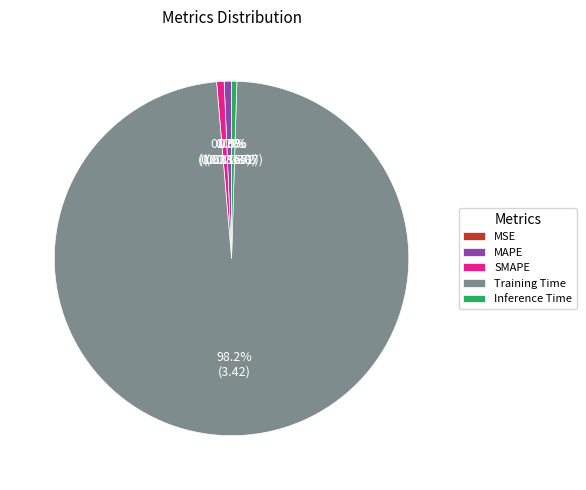

Which has a higher value, Training Time or MAPE?

Training Time